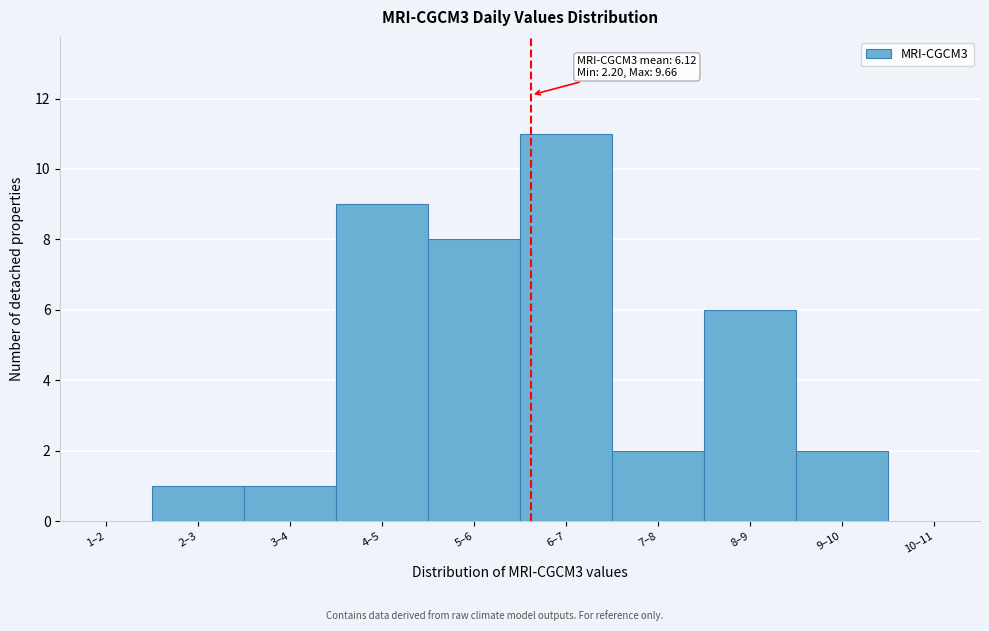

Reading left to right, transcribe all the data shown in this chart.

1–2=0	2–3=1	3–4=1	4–5=9	5–6=8	6–7=11	7–8=2	8–9=6	9–10=2	10–11=0